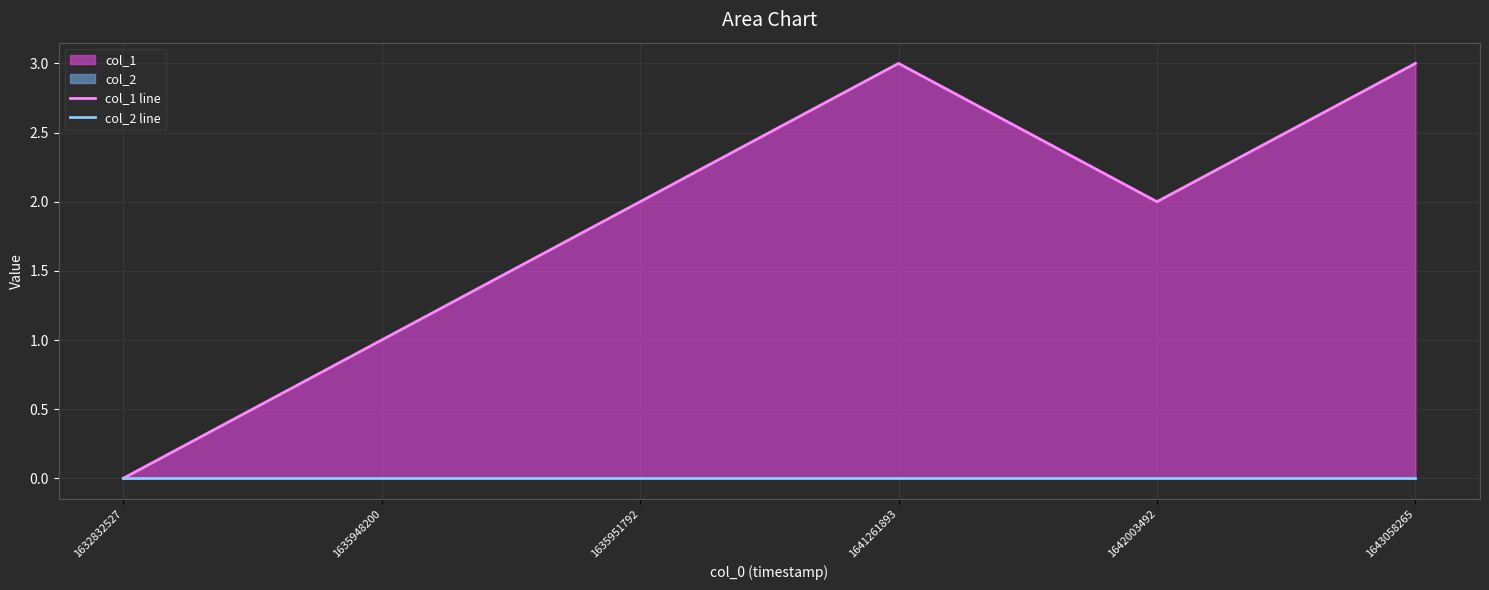

What is the total value across all series at 1643058265?

3